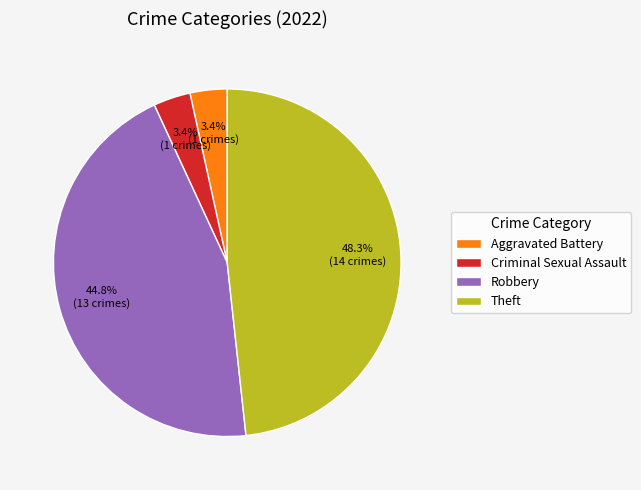

To the nearest percent, what is the difference between the Theft and Criminal Sexual Assault slice percentages?

45%